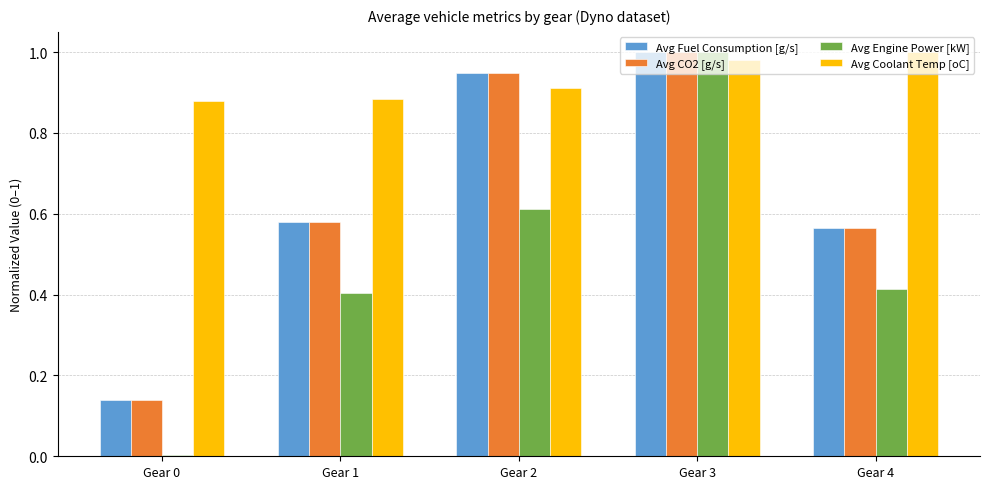

The value of Avg Coolant Temp [oC] at Gear 1 is 0.6. True or false?

False